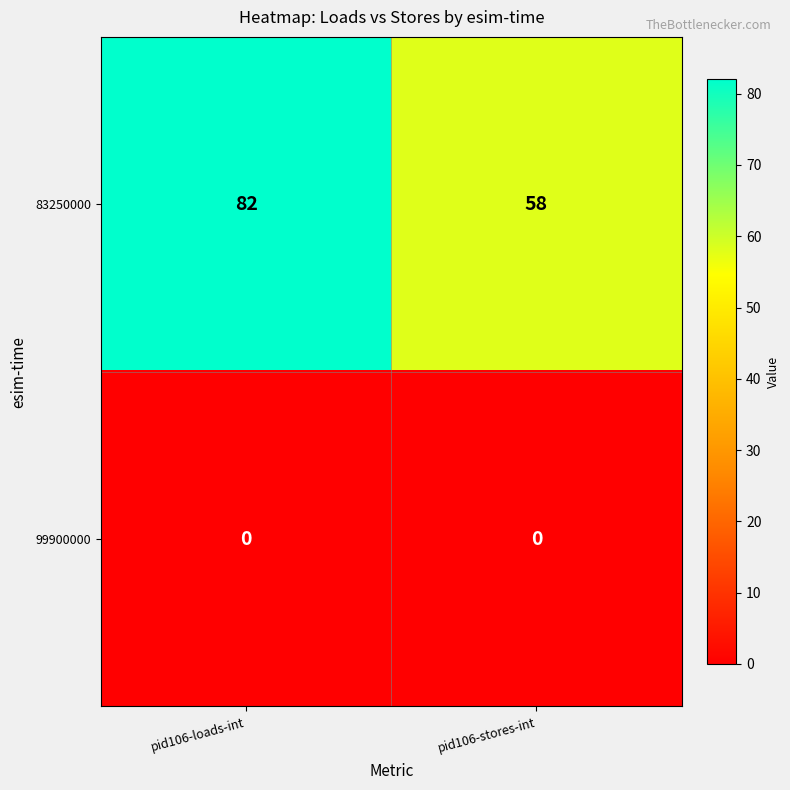

Reading left to right, what are all the values shown in this chart?

83250000: pid106-loads-int=82	pid106-stores-int=58
99900000: pid106-loads-int=0	pid106-stores-int=0